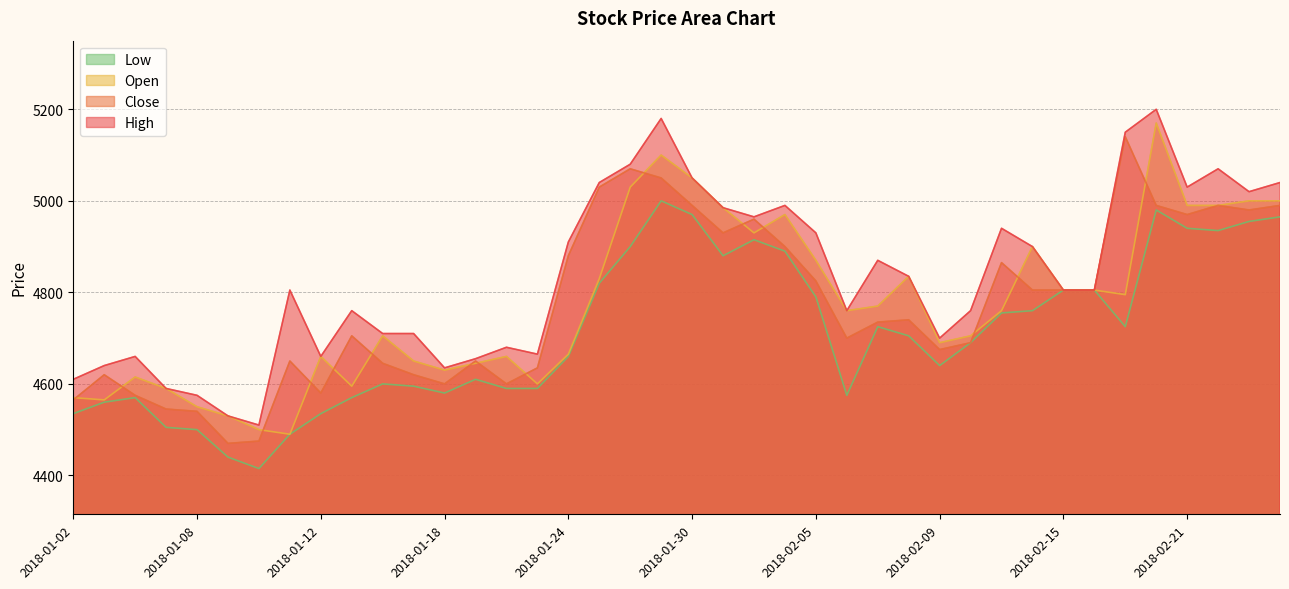

Reading left to right, what are all the values shown in this chart?

High: 4610	4640	4660	4590	4575	4530	4510	4805	4660	4760	4710	4710	4635	4655	4680	4665	4910	5040	5080	5180	5050	4985	4965	4990	4930	4760	4870	4835	4700	4760	4940	4900	4805	4805	5150	5200	5030	5070	5020	5040
Close: 4565	4620	4575	4545	4540	4470	4475	4650	4580	4705	4645	4620	4600	4650	4600	4635	4880	5030	5070	5050	4990	4930	4960	4900	4825	4700	4735	4740	4675	4690	4865	4805	4805	4805	5140	4990	4970	4990	4980	4990
Open: 4570	4565	4615	4590	4550	4530	4500	4490	4660	4595	4705	4650	4630	4645	4660	4600	4665	4830	5030	5100	5050	4985	4930	4970	4870	4760	4770	4835	4690	4705	4760	4900	4805	4805	4795	5170	4990	4990	5000	5000
Low: 4535	4560	4570	4505	4500	4440	4415	4490	4535	4570	4600	4595	4580	4610	4590	4590	4660	4820	4900	5000	4970	4880	4915	4890	4790	4575	4725	4705	4640	4690	4755	4760	4805	4805	4725	4980	4940	4935	4955	4965